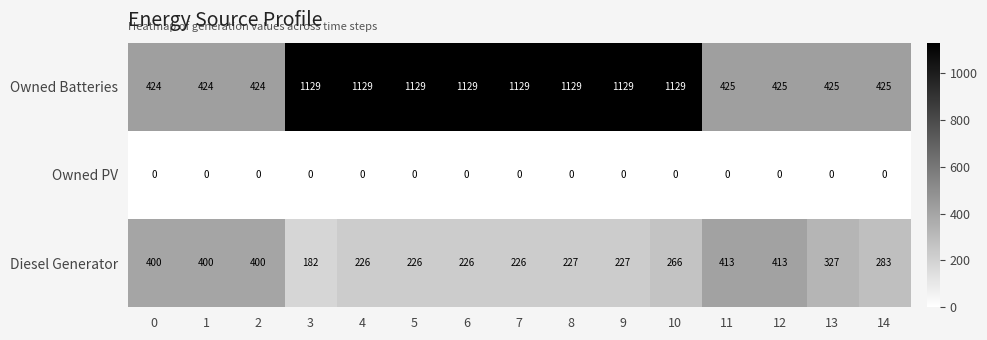

Is the value of Owned PV at 0 greater than the value of Diesel Generator at 6?

No